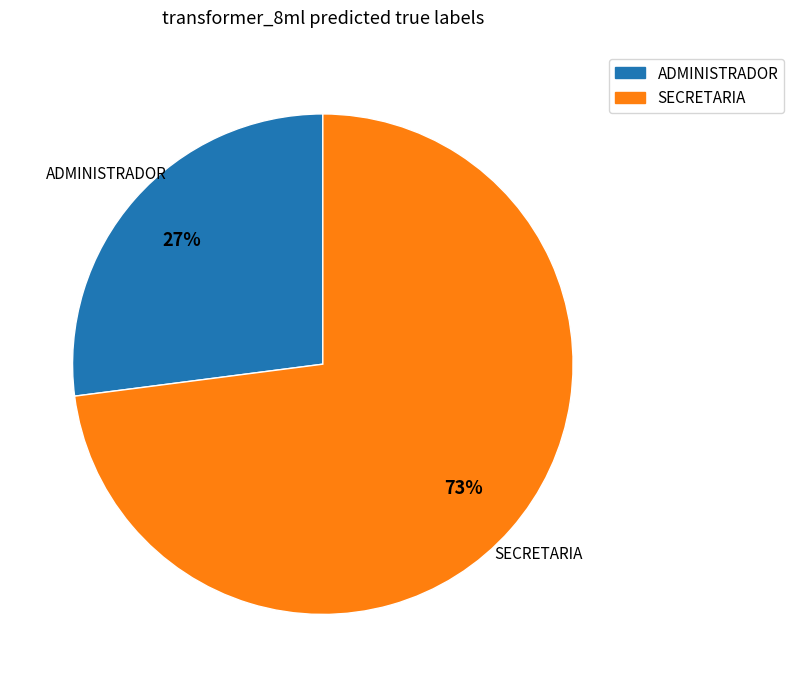

Rank the categories by value from lowest to highest.

ADMINISTRADOR, SECRETARIA